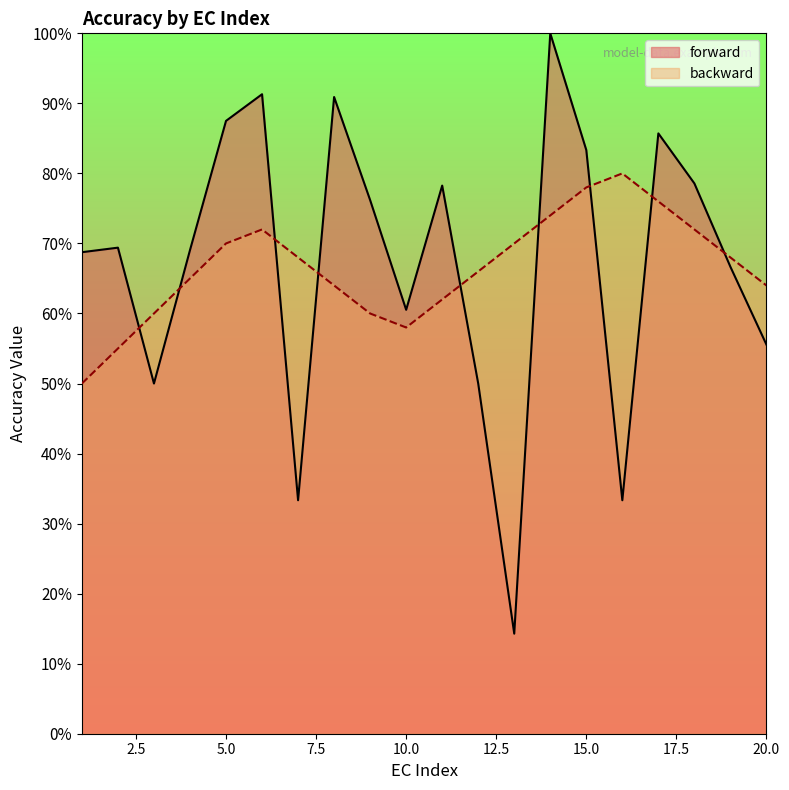

What is the total value across all series at 1?

1.2